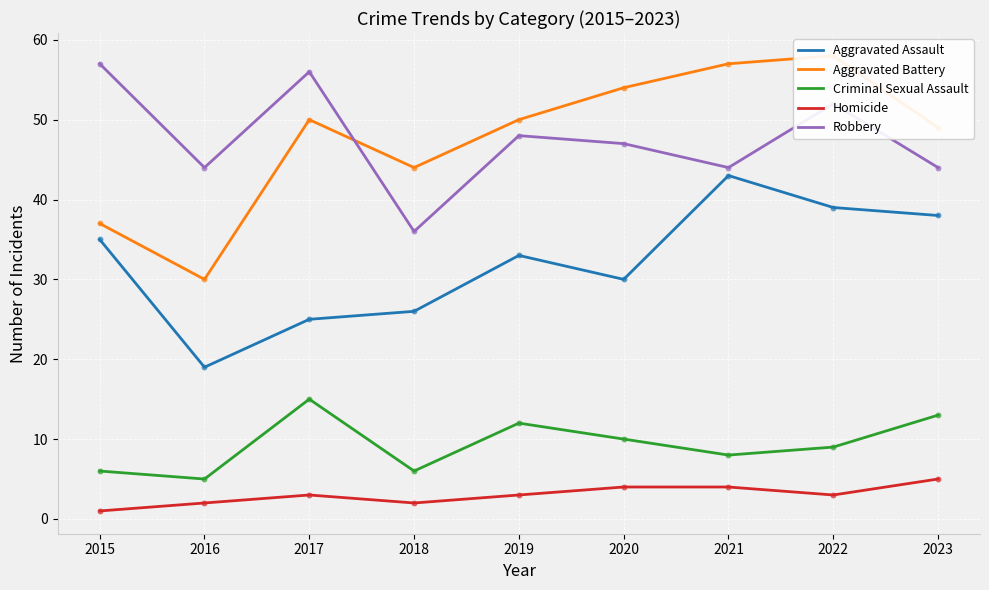

Which series has the widest spread of Y values?

Aggravated Battery